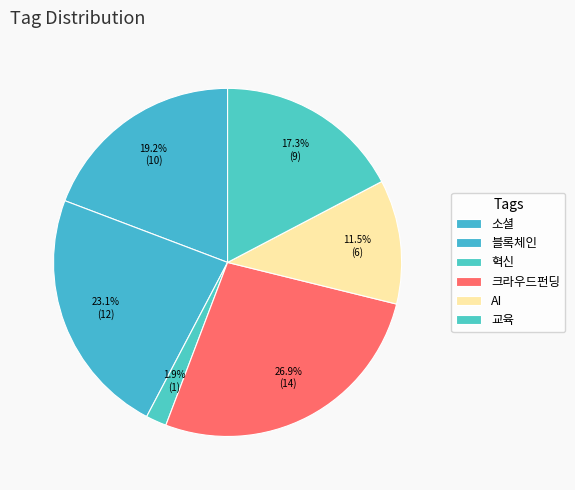

True or false: 교육 accounts for 26% of the total.

False